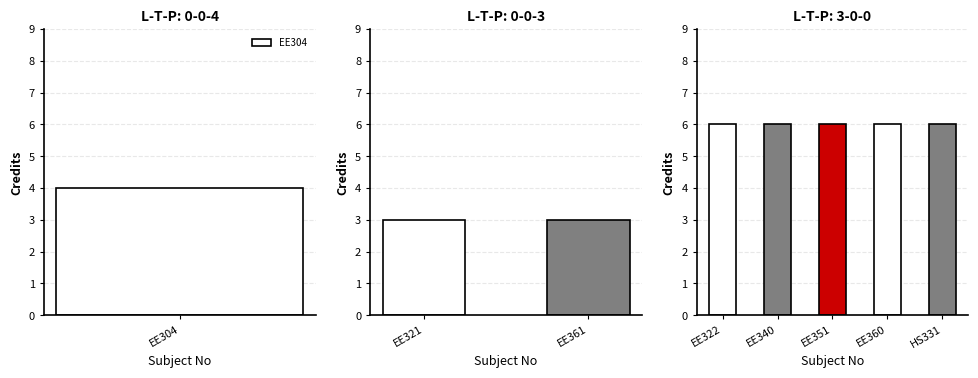

What is the label of the 5th bar from the left?

EE351